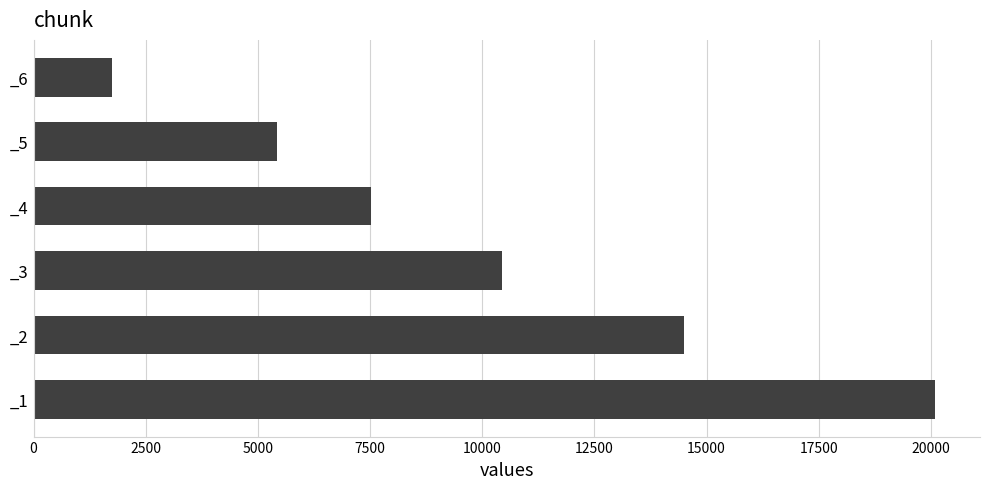

What is the greatest value displayed?

20089